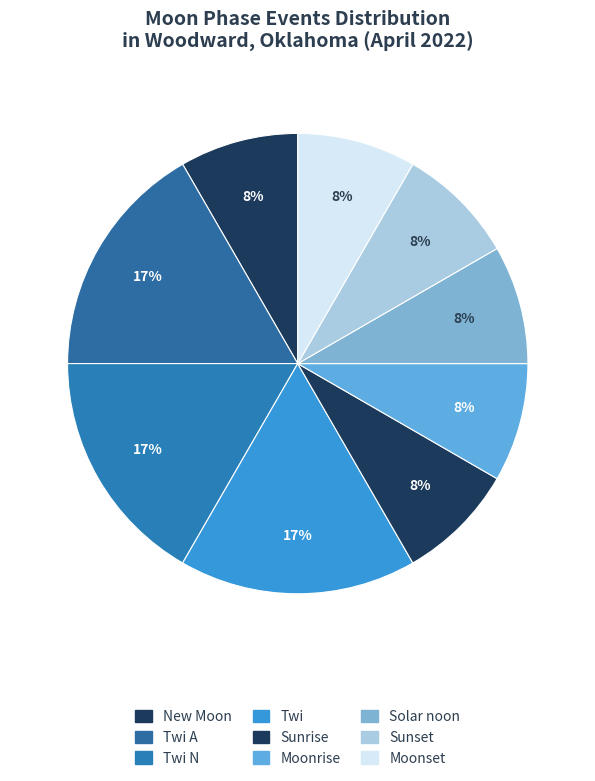

Count the number of slices in the pie.

9